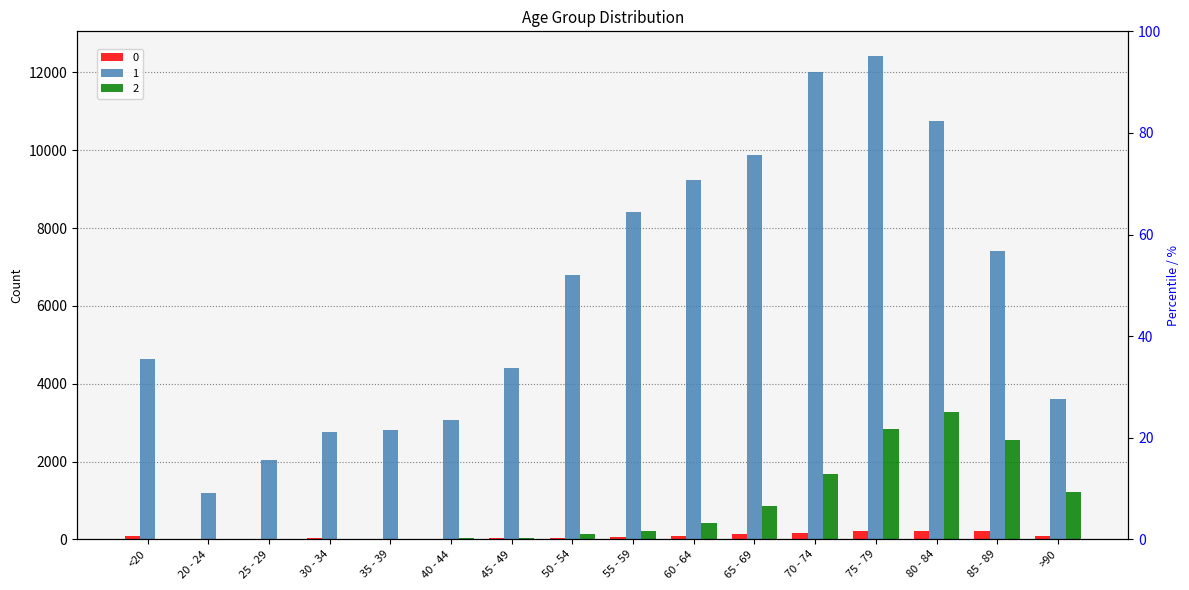

At which category does the chart reach its peak across all series?

75 - 79